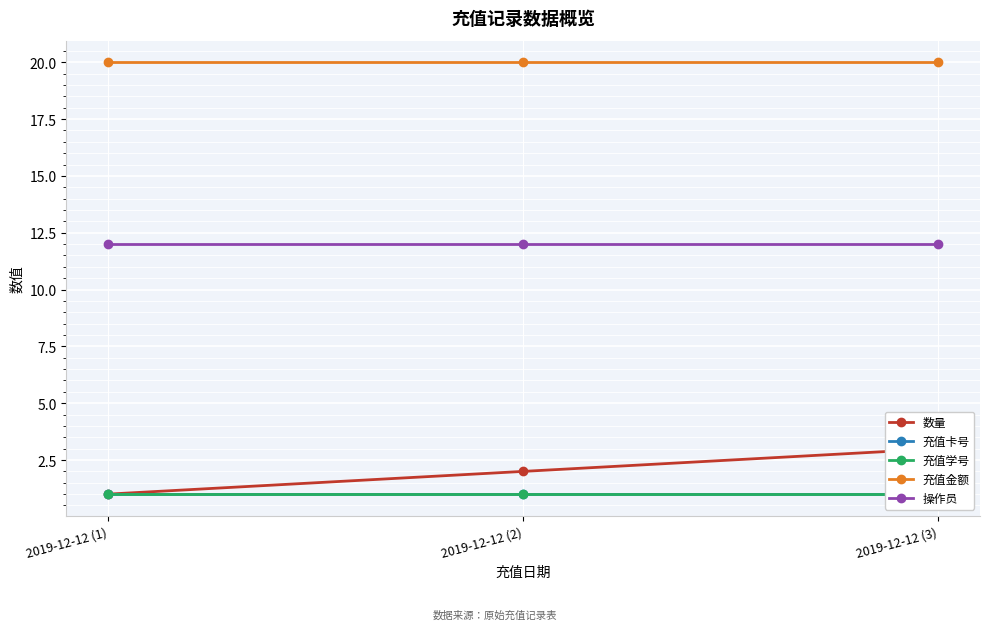

What are all the series names shown in the legend?

数量, 充值卡号, 充值学号, 充值金额, 操作员